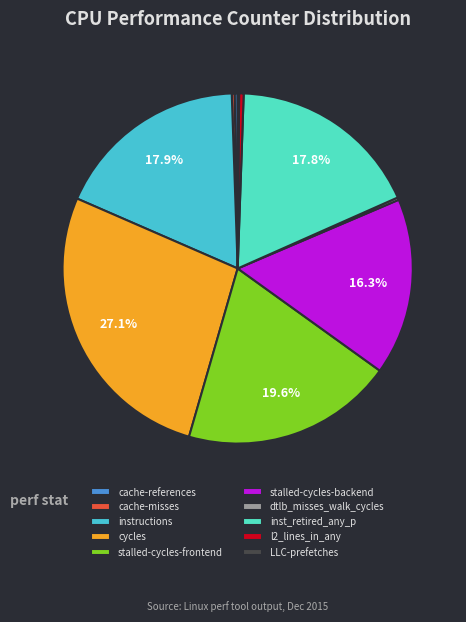

Which has a higher value, l2_lines_in_any or stalled-cycles-backend?

stalled-cycles-backend